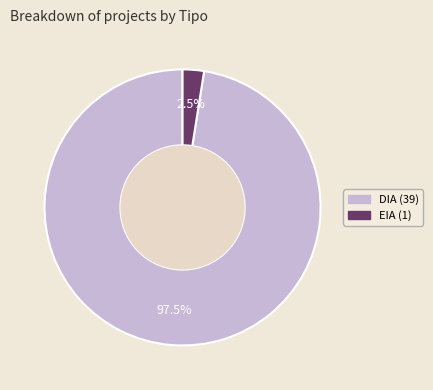

Which slice is the largest?

DIA